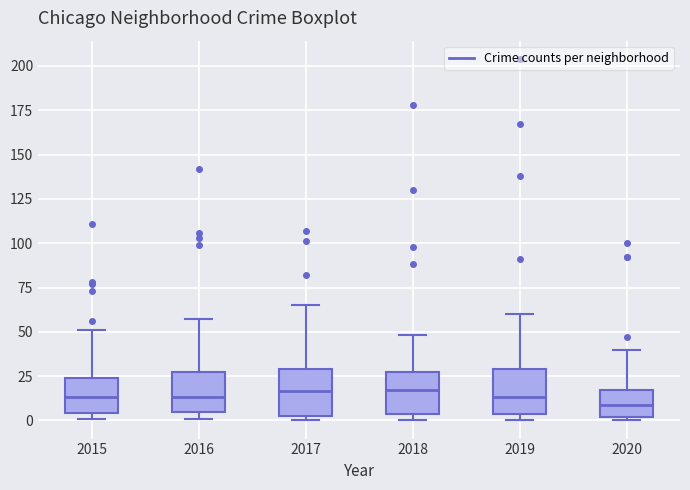

Reading left to right, read every box against the y-axis: the position of its median line, the range the box covers, and the ends of its whiskers. The values are not printed on the chart, so give them approximately, as read against the axis.

2015: median 15, box 5 to 25, whiskers 0 to 50
2016: median 15, box 5 to 25, whiskers 0 to 55
2017: median 15, box 5 to 30, whiskers 0 to 65
2018: median 15, box 5 to 25, whiskers 0 to 50
2019: median 15, box 5 to 30, whiskers 0 to 60
2020: median 10, box 0 to 15, whiskers 0 (just below the box's lower edge) to 40